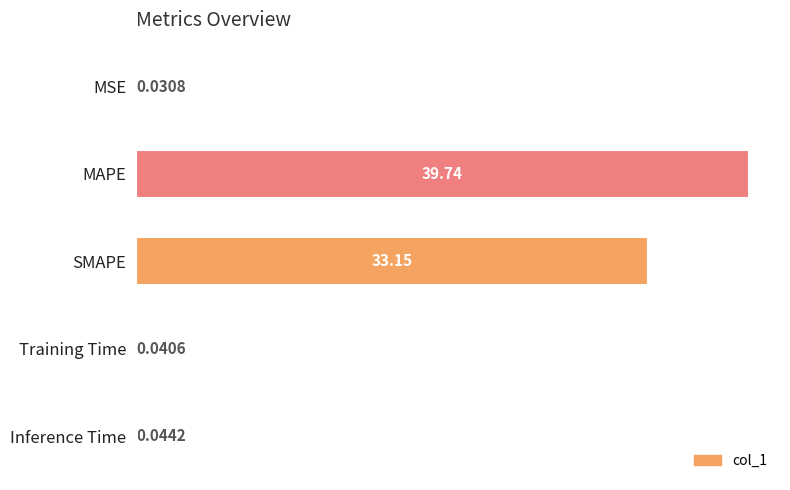

Which label corresponds to the largest value in the chart?

MAPE